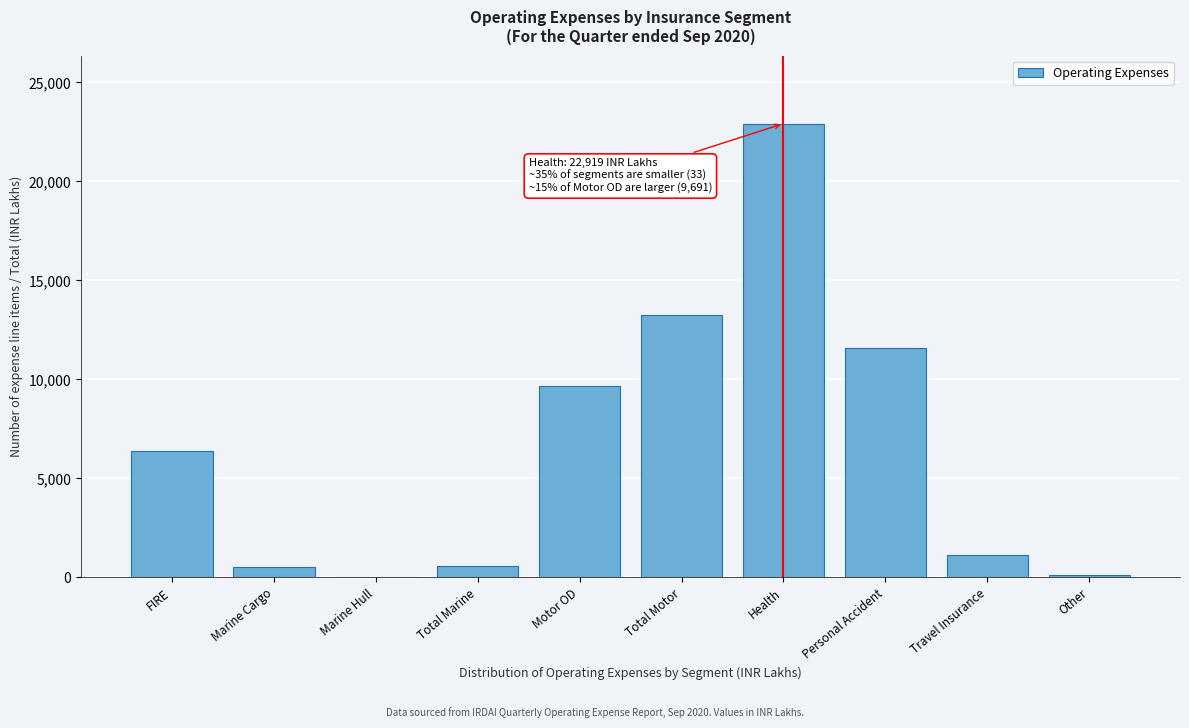

Which has a higher value, Health or Personal Accident?

Health